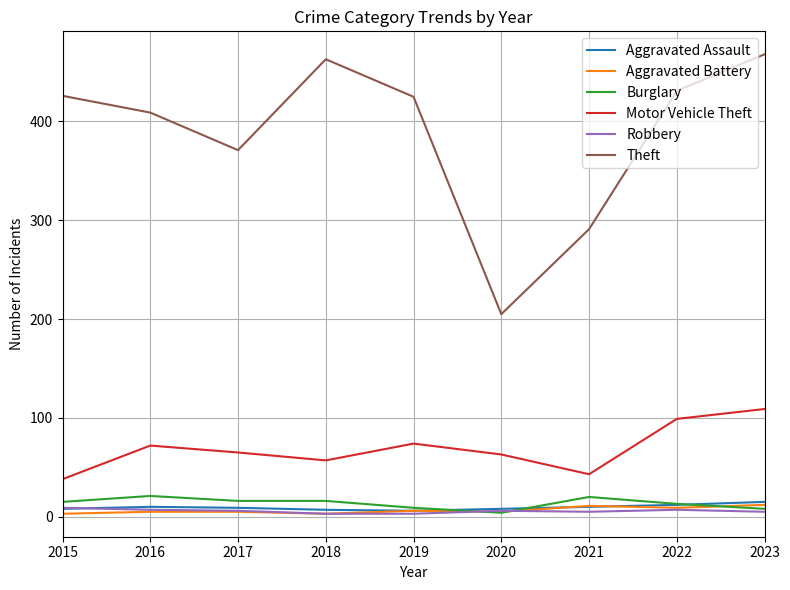

What are all the series names shown in the legend?

Aggravated Assault, Aggravated Battery, Burglary, Motor Vehicle Theft, Robbery, Theft